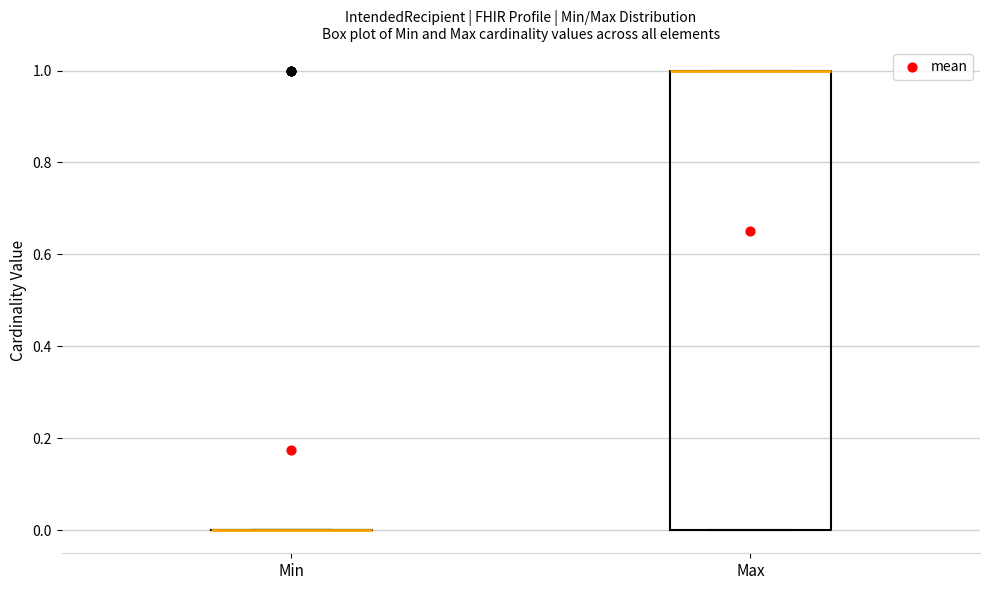

Reading left to right, transcribe this box plot: for each box, give where its median line is, the range the box spans, and where its two whiskers end, as read against the y-axis. The values are not printed on the chart, so give them approximately, as read against the axis.

Min: box collapsed to a line at 0, whiskers 0 to 0
Max: median 1 (drawn on the box's upper edge), box 0 to 1, whiskers 0 to 1